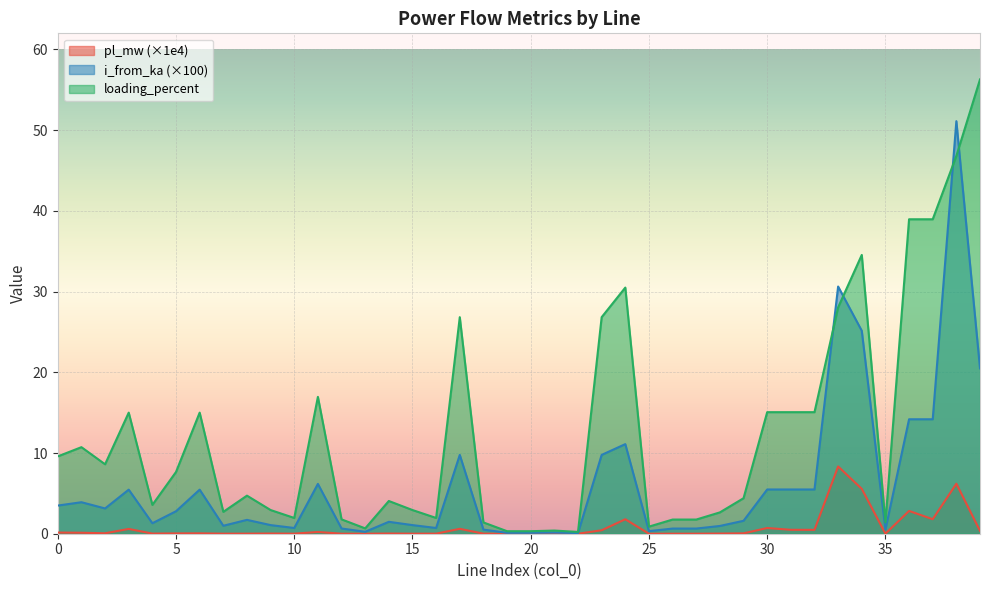

True or false: pl_mw has a value of 1.0 at 24.

False